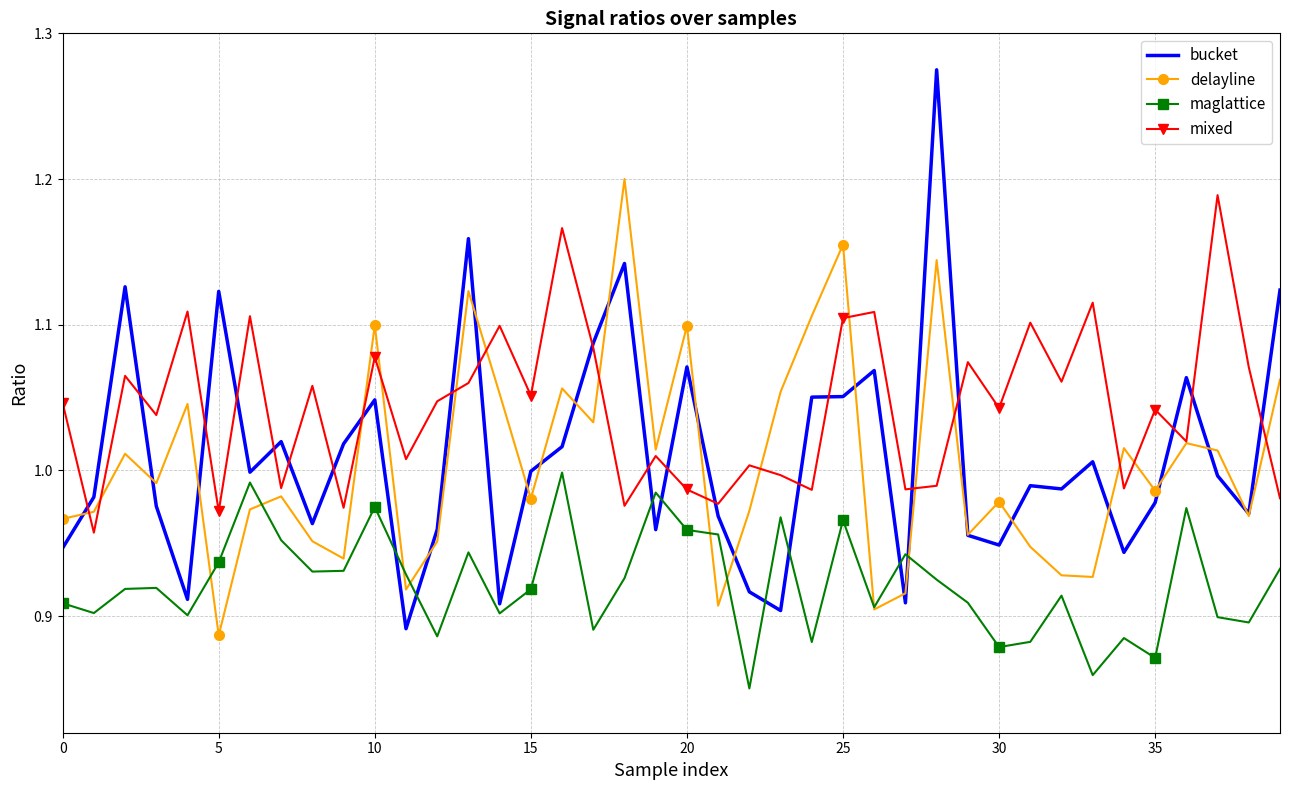

Which series has the widest spread of values?

bucket